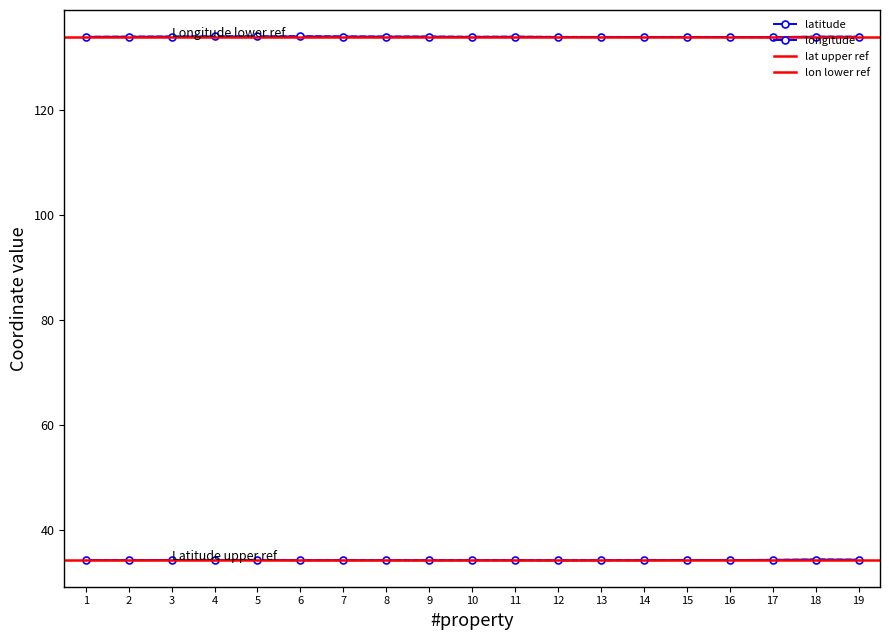

Reading left to right, list all the values displayed in this chart.

latitude: 34.3	34.3	34.4	34.4	34.4	34.3	34.3	34.3	34.3	34.3	34.3	34.3	34.3	34.3	34.4	34.4	34.4	34.5	34.4
longitude: 134.1	134.1	134.1	134.1	134.1	134.2	134.1	134.1	134.1	134.1	134.1	134.0	134.0	134.0	134.0	134.0	134.0	134.1	134.1